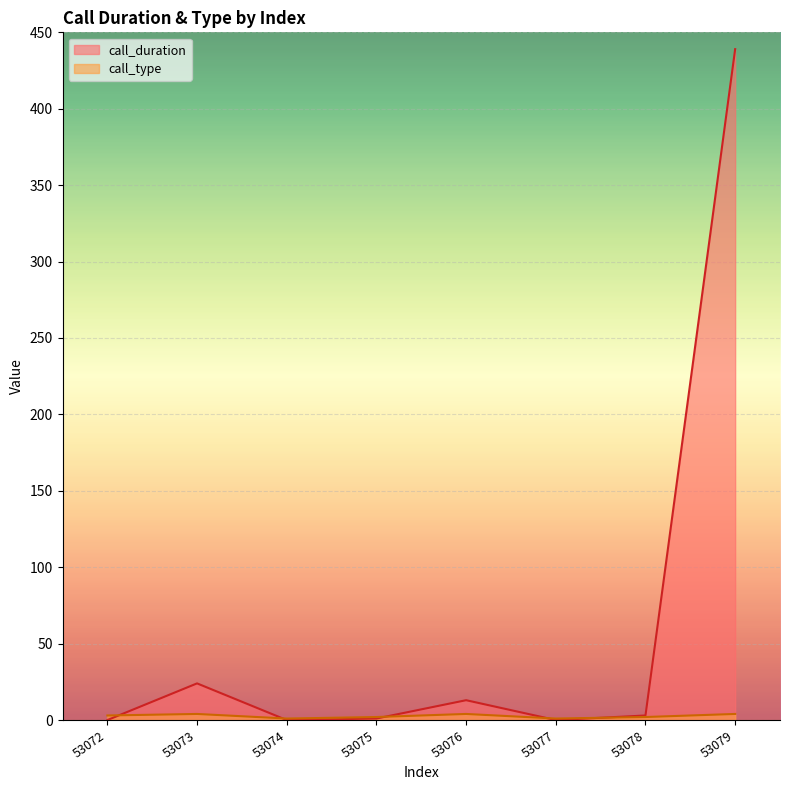

What is the approximate value of call_type at 53075?

2